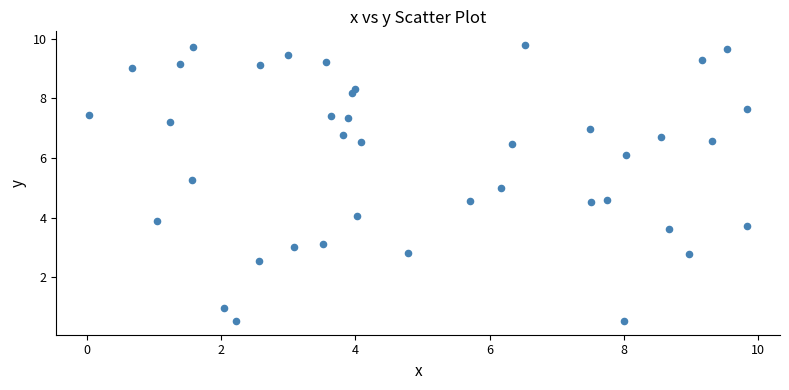

What is the range of Y values (max minus min)?

9.3